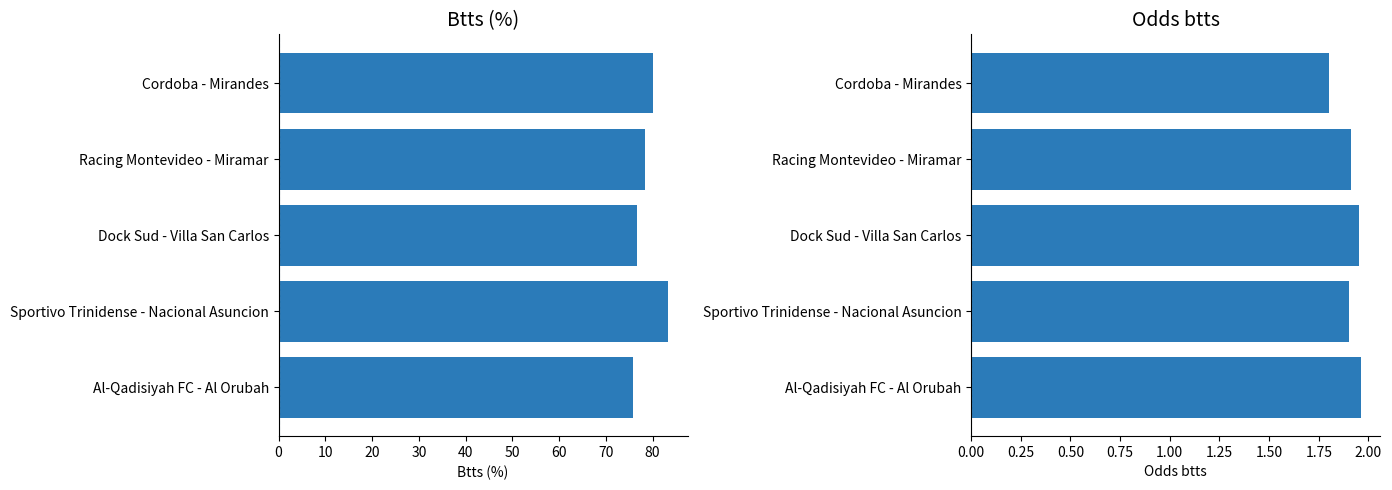

Which has a higher value, Sportivo Trinidense - Nacional Asuncion or Dock Sud - Villa San Carlos?

Sportivo Trinidense - Nacional Asuncion